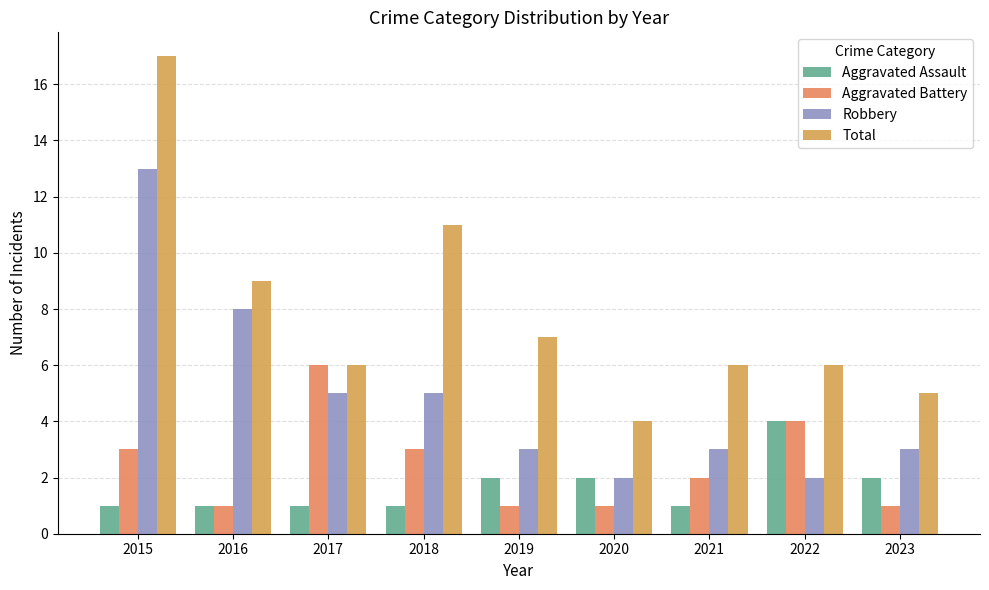

Reading left to right, extract all data points from this chart.

Aggravated Assault: 1	1	1	1	2	2	1	4	2
Aggravated Battery: 3	1	6	3	1	1	2	4	1
Robbery: 13	8	5	5	3	2	3	2	3
Total: 17	9	6	11	7	4	6	6	5